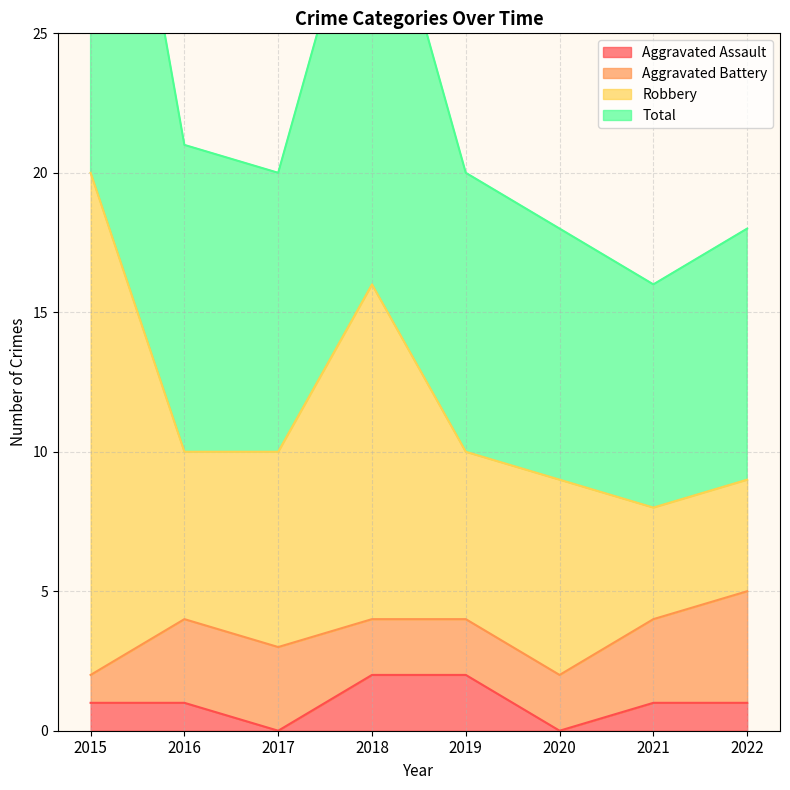

What is the sum of all Aggravated Assault values?

8